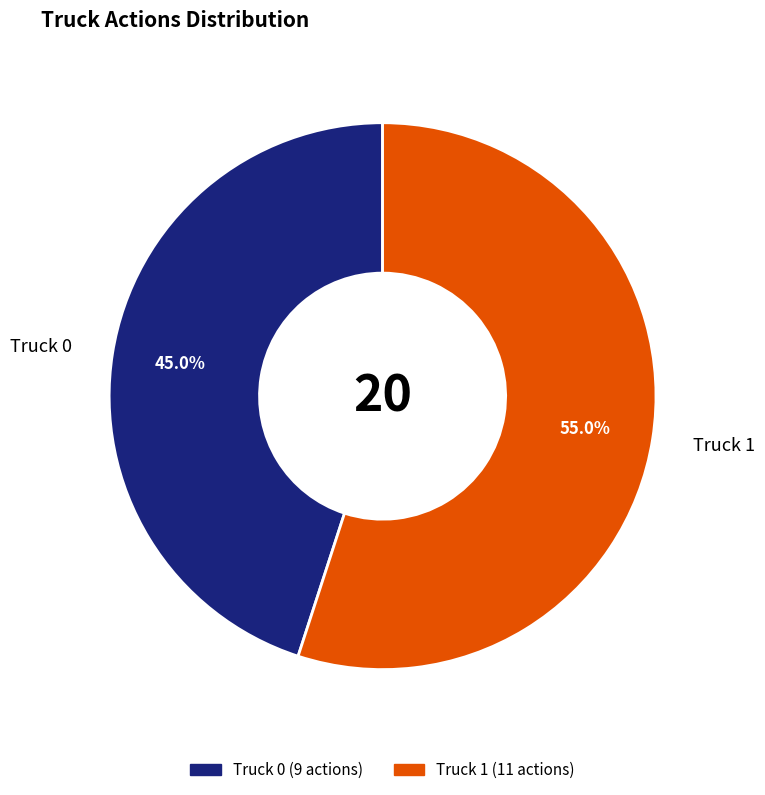

What percentage is the Truck 0 slice, to the nearest percent?

45%